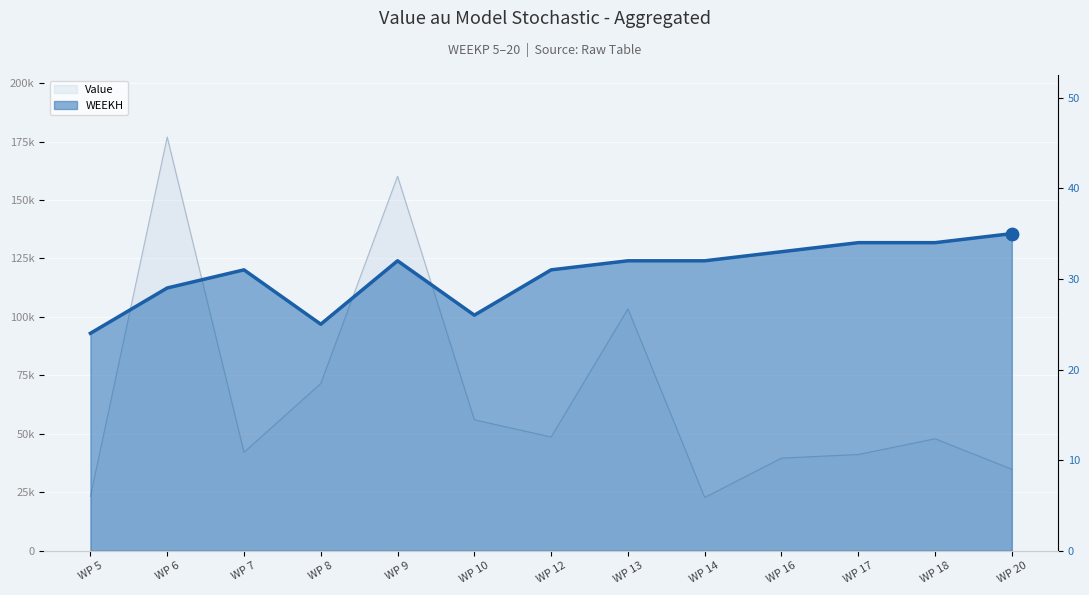

Between WP 5 and WP 14, which is larger?

WP 14